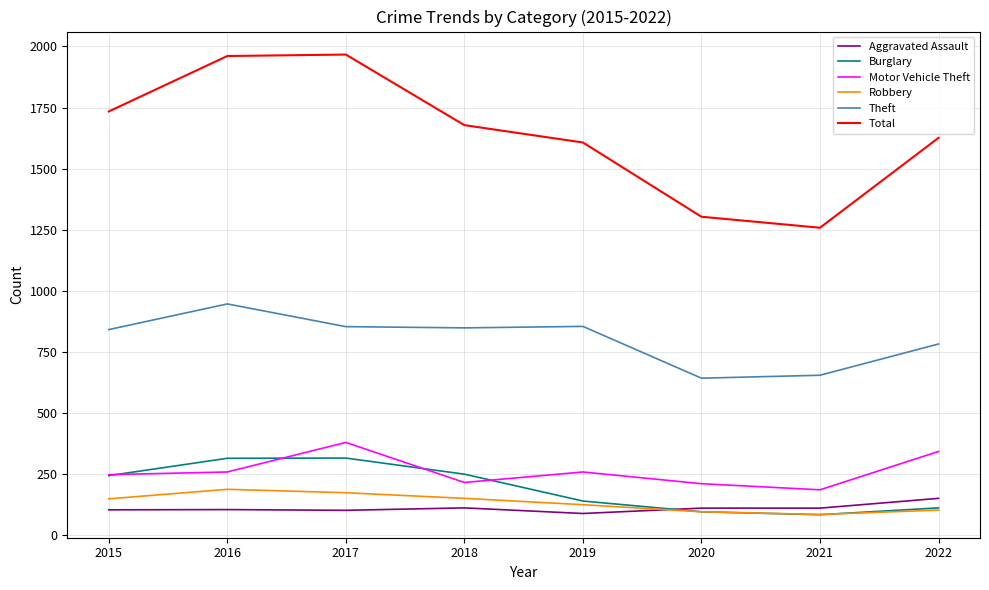

What is the difference between the maximum and minimum values in the Burglary series?

232